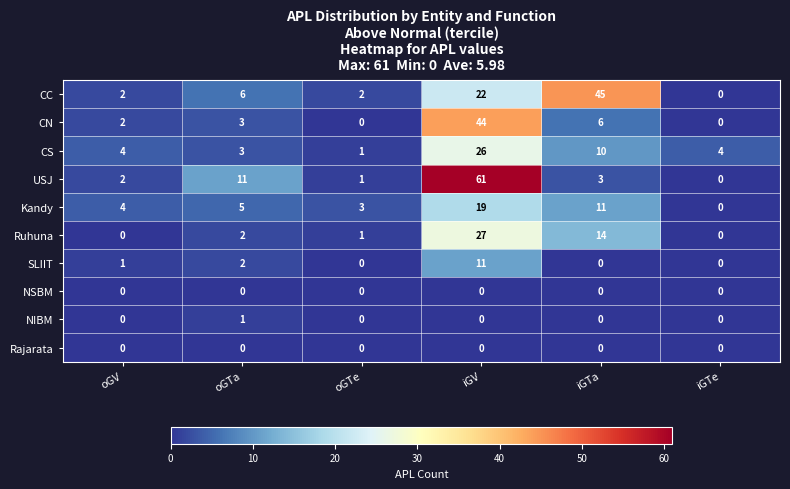

What is the highest value of the USJ series?

61